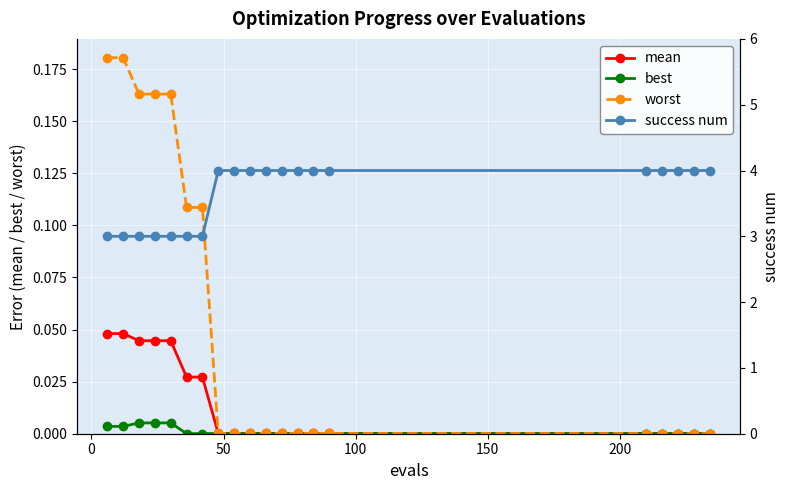

Which series has the largest total across all categories?

success num